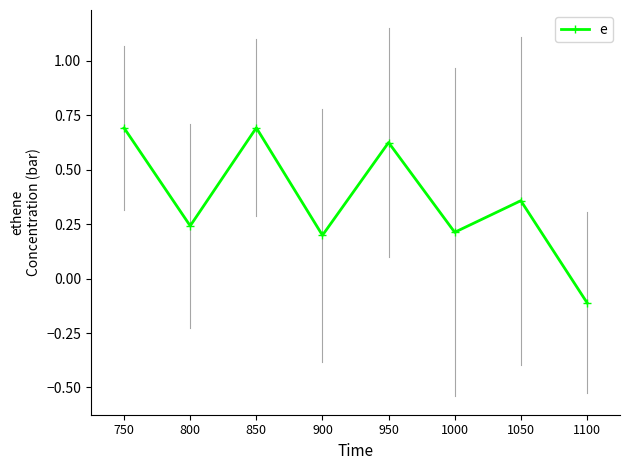

Does the chart display data point markers on the line(s)?

Yes